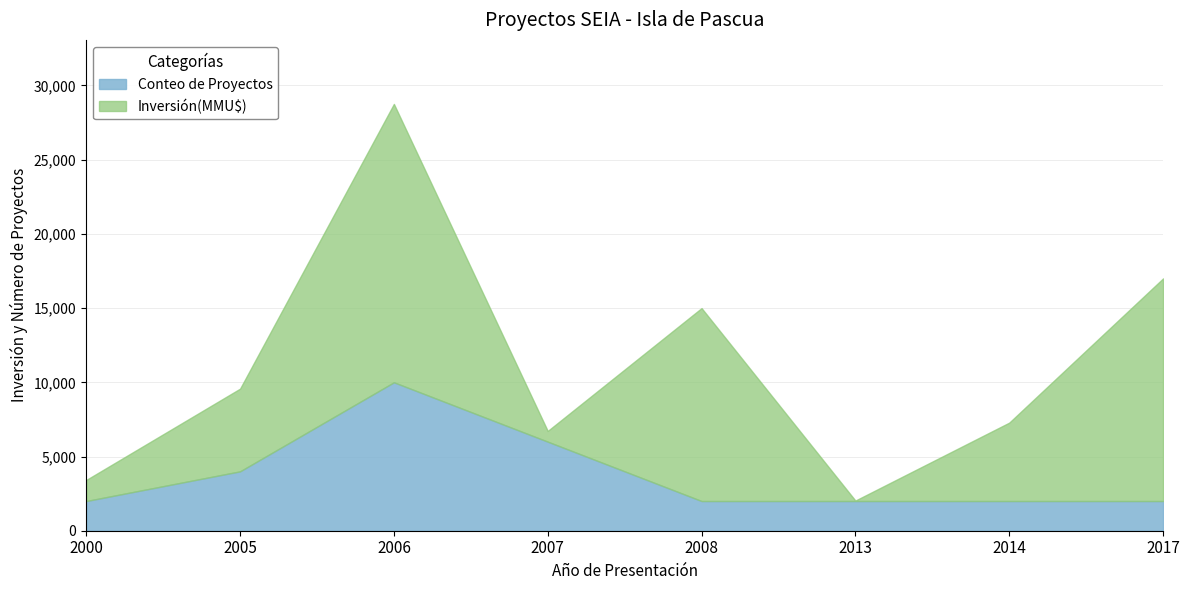

True or false: Conteo de Proyectos and Inversión(MMU$) cross at least once.

True